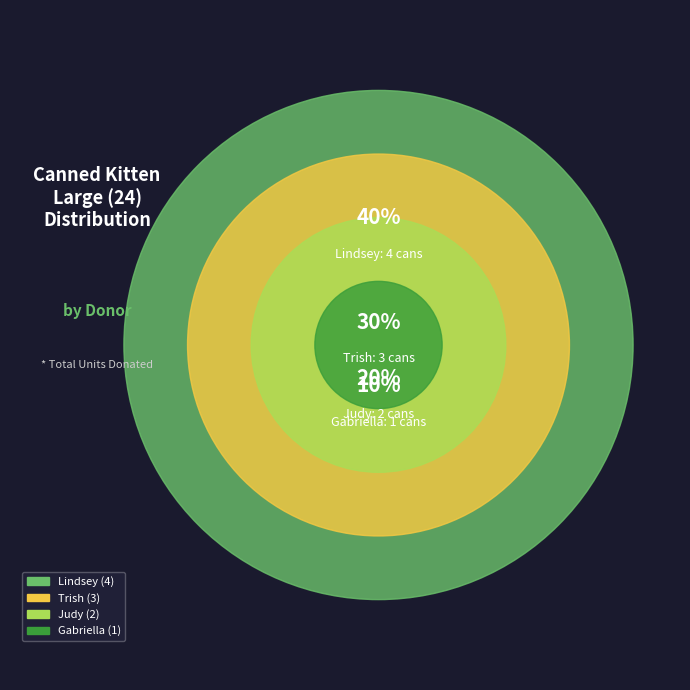

What percentage is the Trish slice, to the nearest percent?

30%